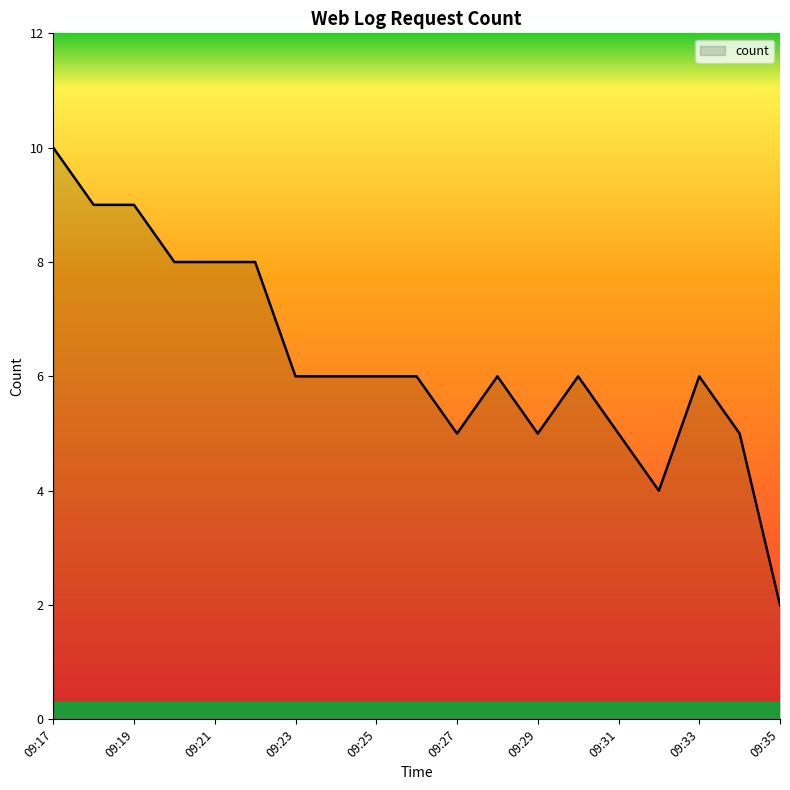

True or false: the data has more than 1 interior local peaks.

True